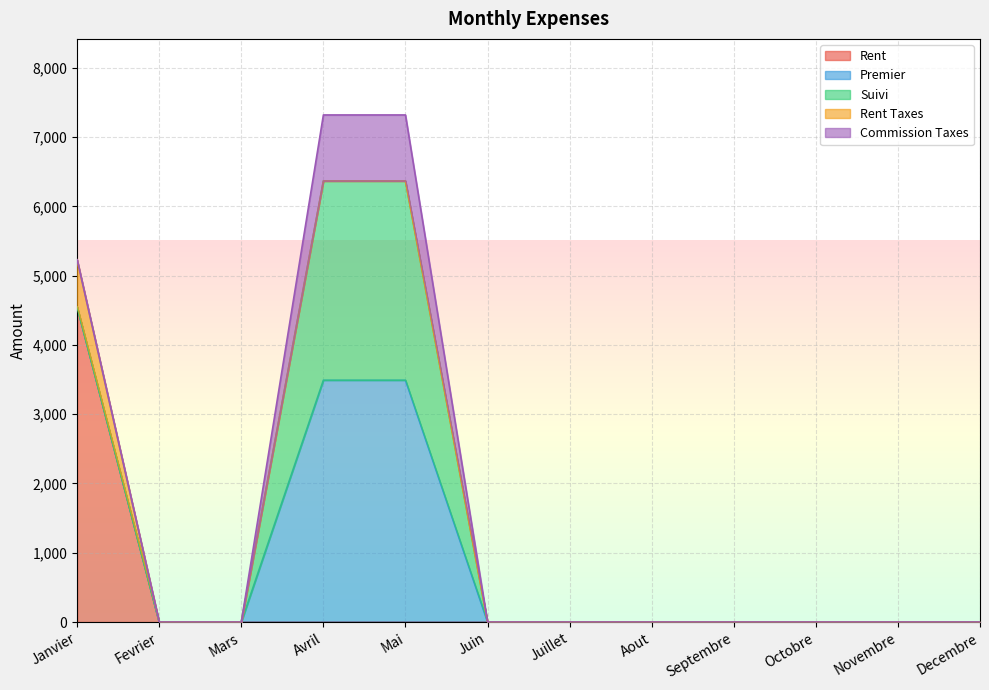

Is the value of Premier at Aout greater than the value of Rent Taxes at Fevrier?

No